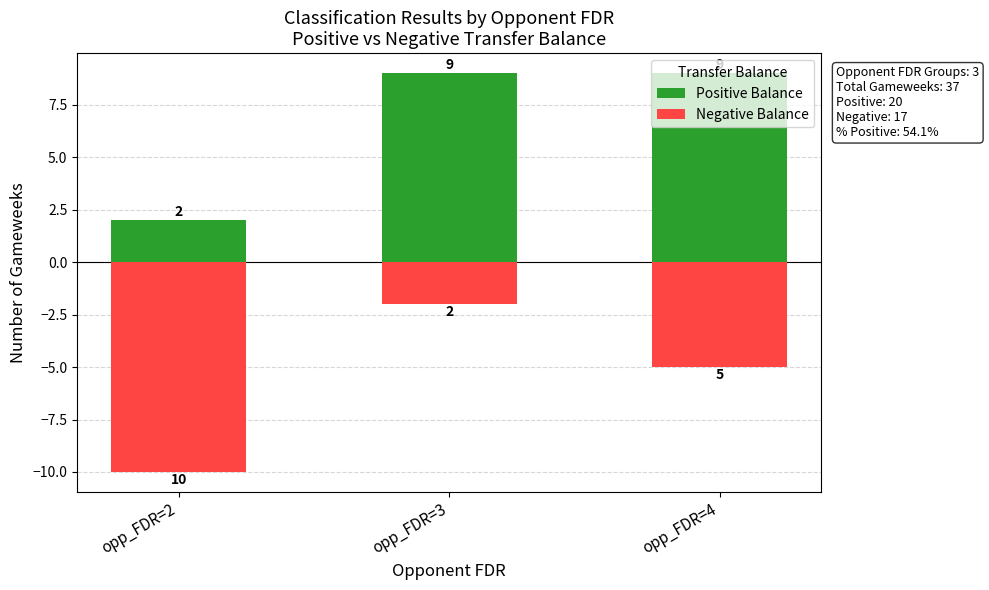

At which label is Negative Balance closest to -6?

opp_FDR=4